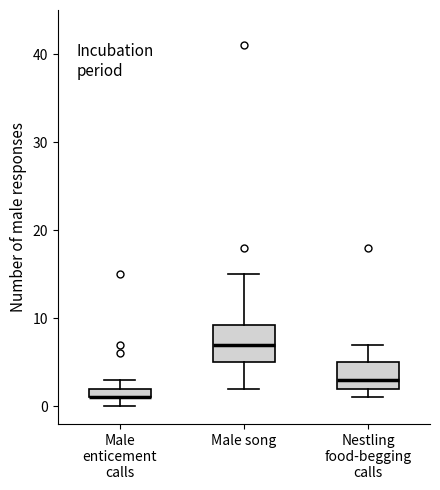

Comparing the boxes themselves (not the whiskers), which one is the tallest?

Male song